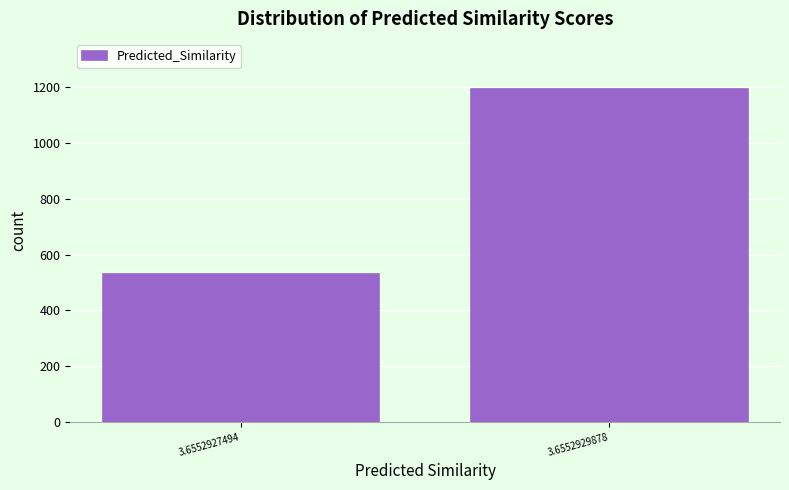

Reading left to right, transcribe all the data shown in this chart.

531	1195